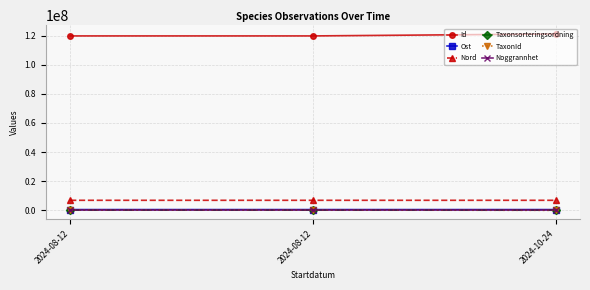

Is it true that Noggrannhet equals 3 at 2024-08-12?

False